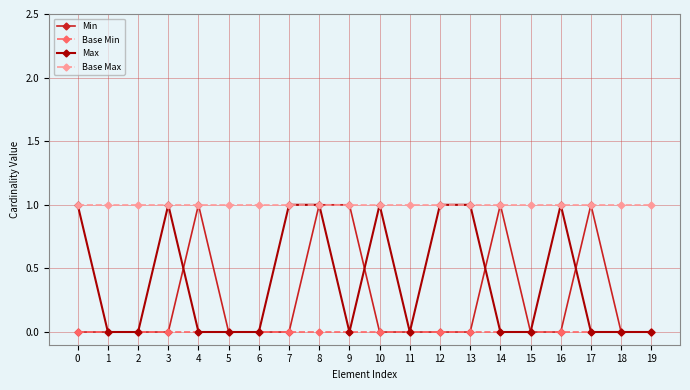

Is it true that Min equals 0 at 12?

True